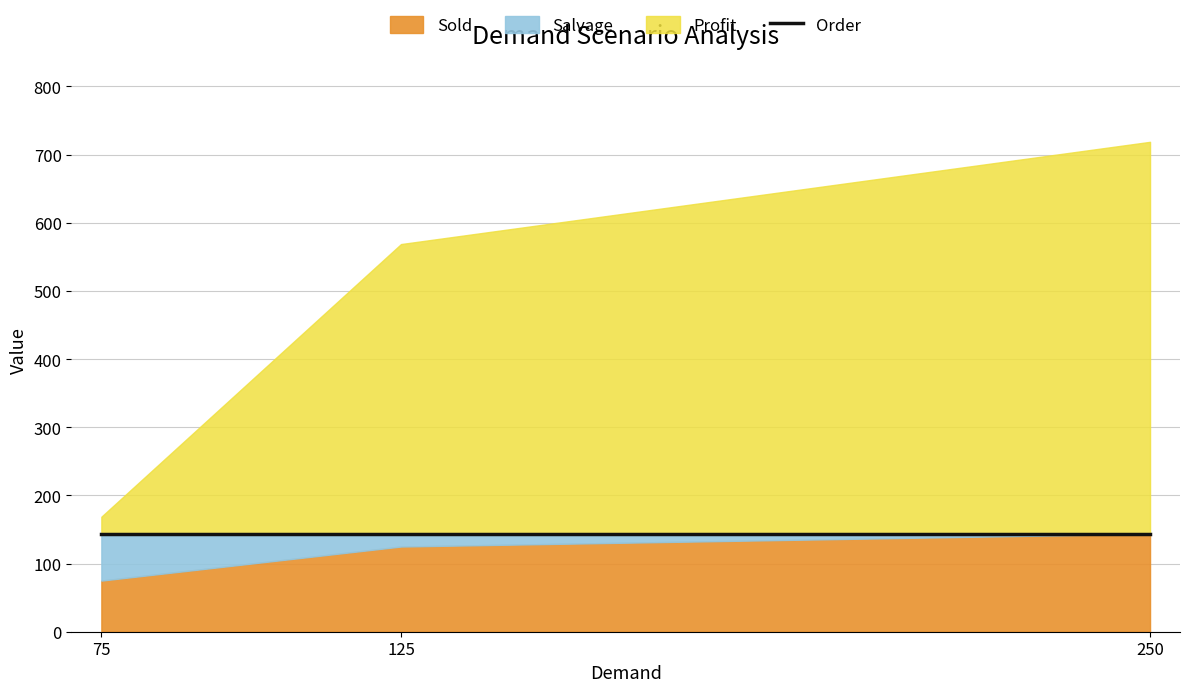

The value of Order at 250 is 143.8. True or false?

True